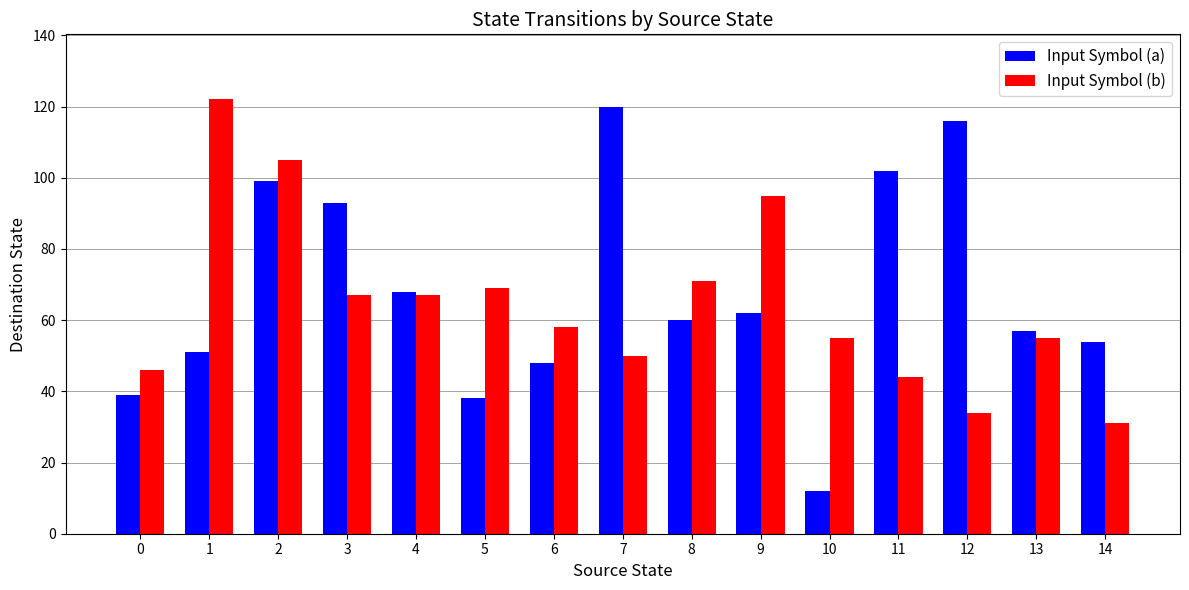

What are all the series names shown in the legend?

Input Symbol (a), Input Symbol (b)